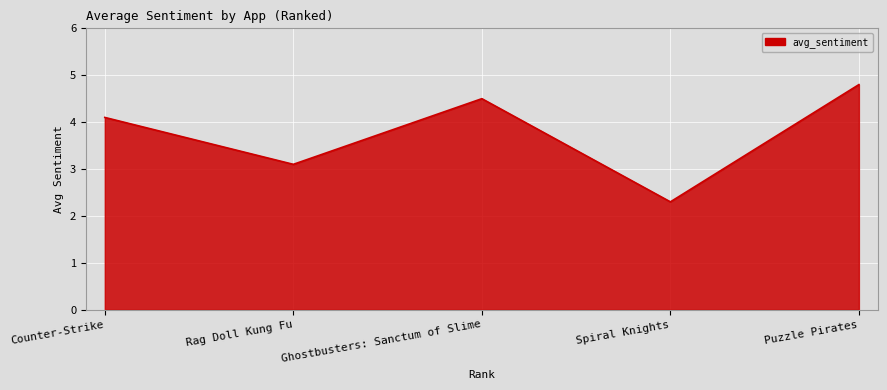

Reading left to right, transcribe all the data shown in this chart.

4.1	3.1	4.5	2.3	4.8